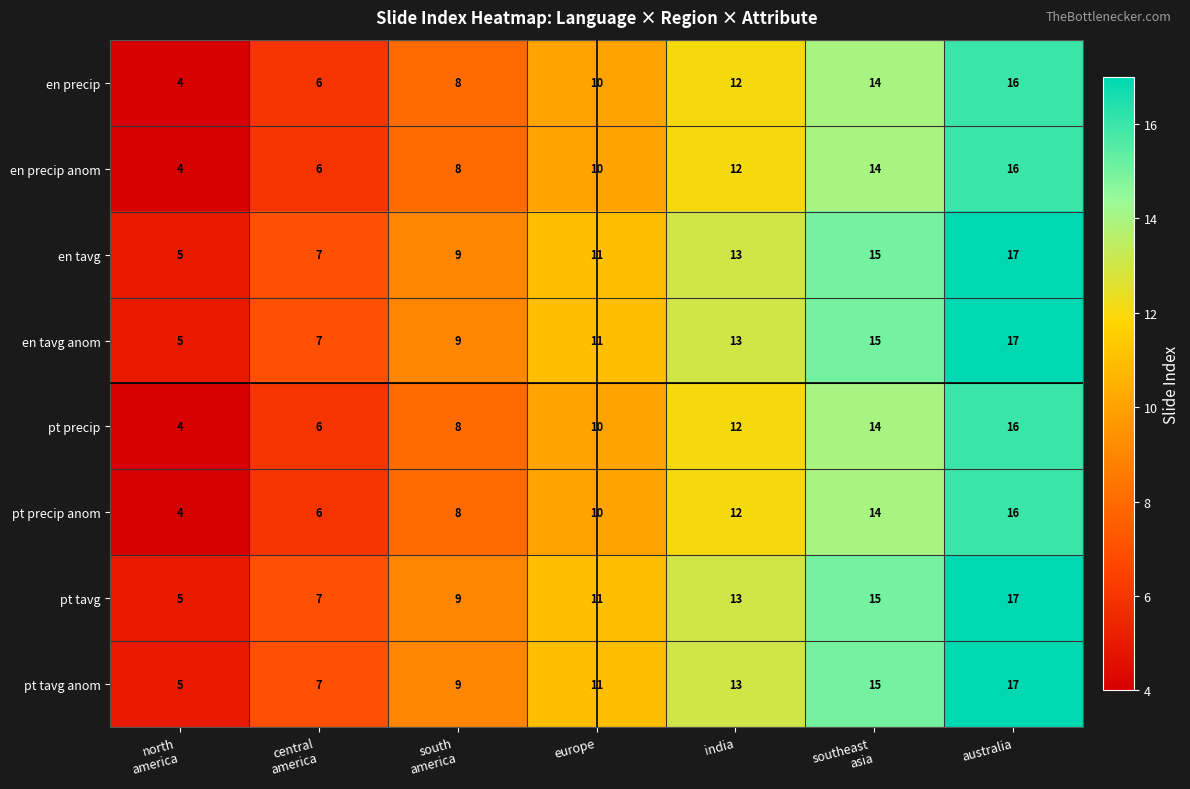

What is the maximum value shown in the chart?

17